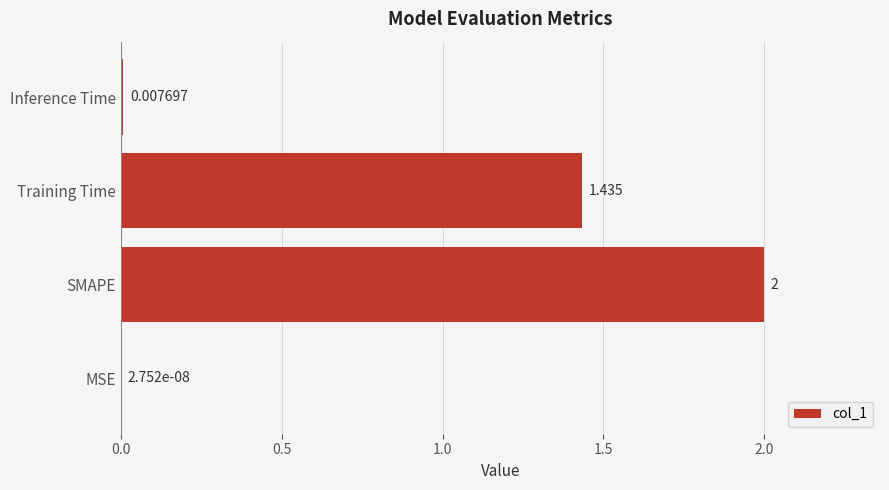

At which label is the value closest to 1?

Training Time